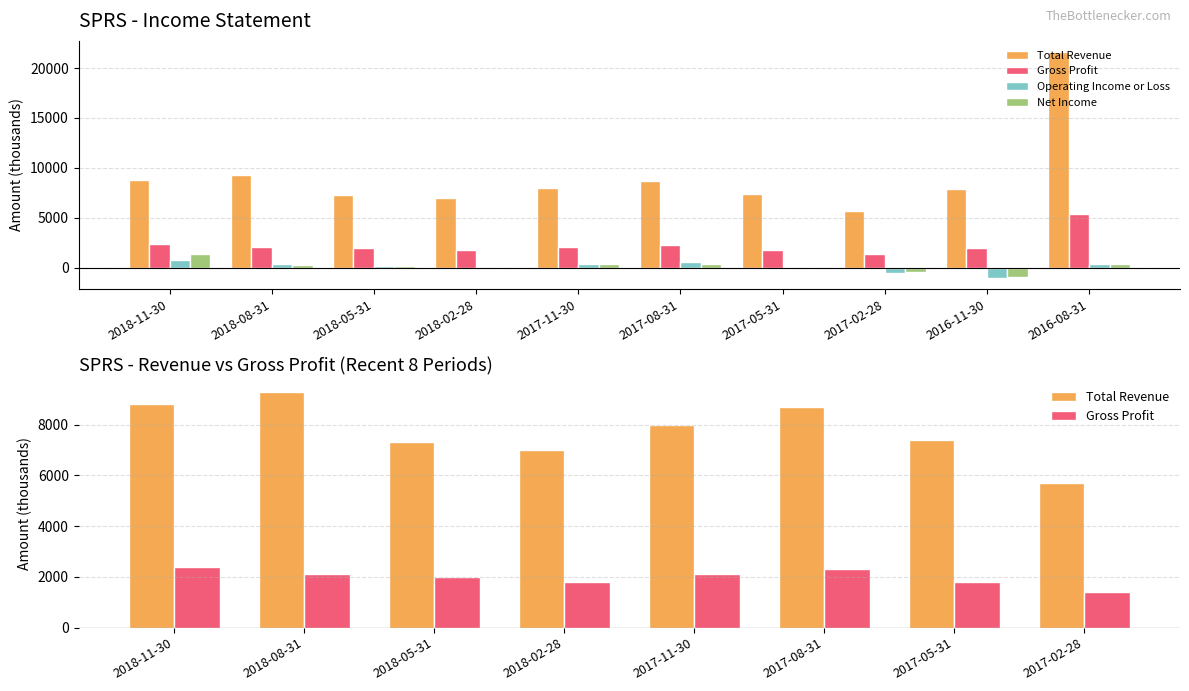

Reading left to right, extract all data points from this chart.

Total Revenue: 2018-11-30=8800	2018-08-31=9300	2018-05-31=7300	2018-02-28=7000	2017-11-30=8000	2017-08-31=8700	2017-05-31=7400	2017-02-28=5700	2016-11-30=7900	2016-08-31=21600
Gross Profit: 2018-11-30=2400	2018-08-31=2100	2018-05-31=2000	2018-02-28=1800	2017-11-30=2100	2017-08-31=2300	2017-05-31=1800	2017-02-28=1400	2016-11-30=2000	2016-08-31=5400
Operating Income or Loss: 2018-11-30=800	2018-08-31=400	2018-05-31=200	2018-02-28=100	2017-11-30=400	2017-08-31=600	2017-05-31=-100	2017-02-28=-500	2016-11-30=-1000	2016-08-31=400
Net Income: 2018-11-30=1400	2018-08-31=300	2018-05-31=200	2018-02-28=0	2017-11-30=400	2017-08-31=400	2017-05-31=-100	2017-02-28=-400	2016-11-30=-900	2016-08-31=400